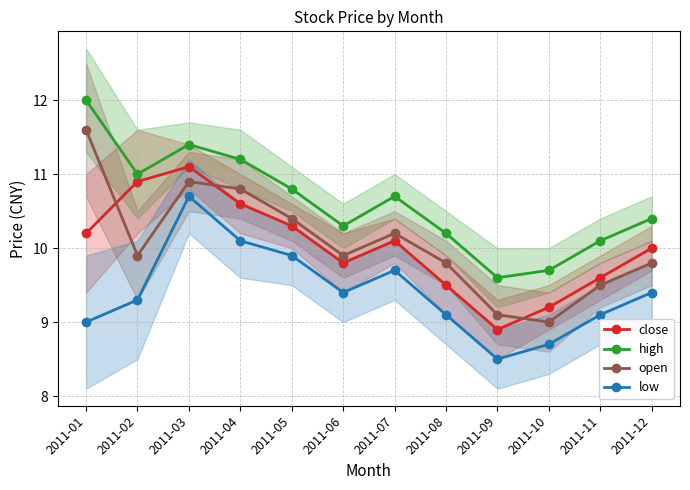

What is the sum of all close values?

120.2